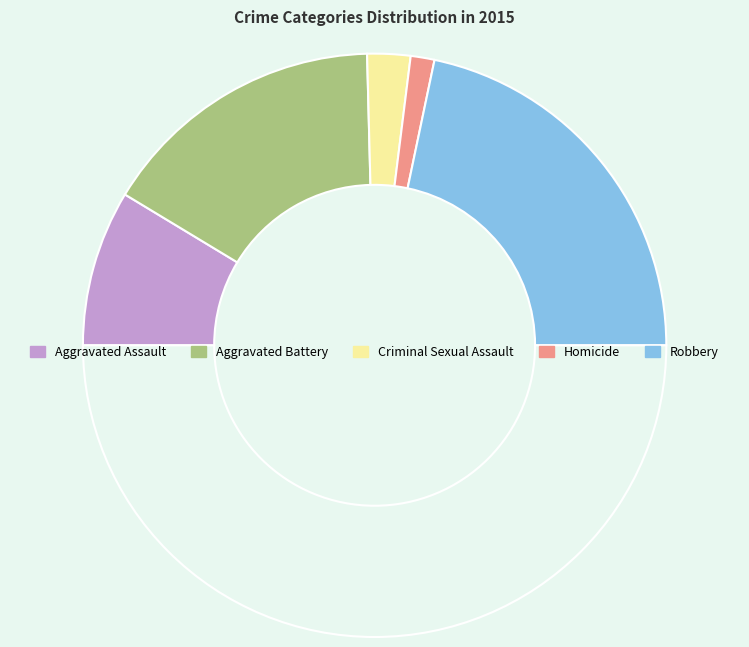

Count the number of slices in the pie.

6